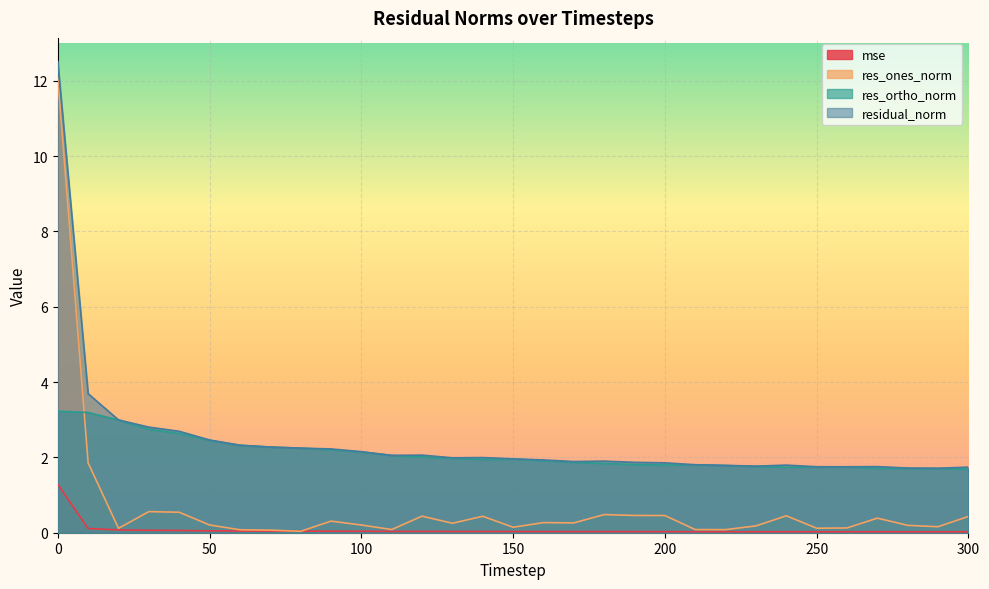

The value of residual_norm at 170 is 0.4. True or false?

False